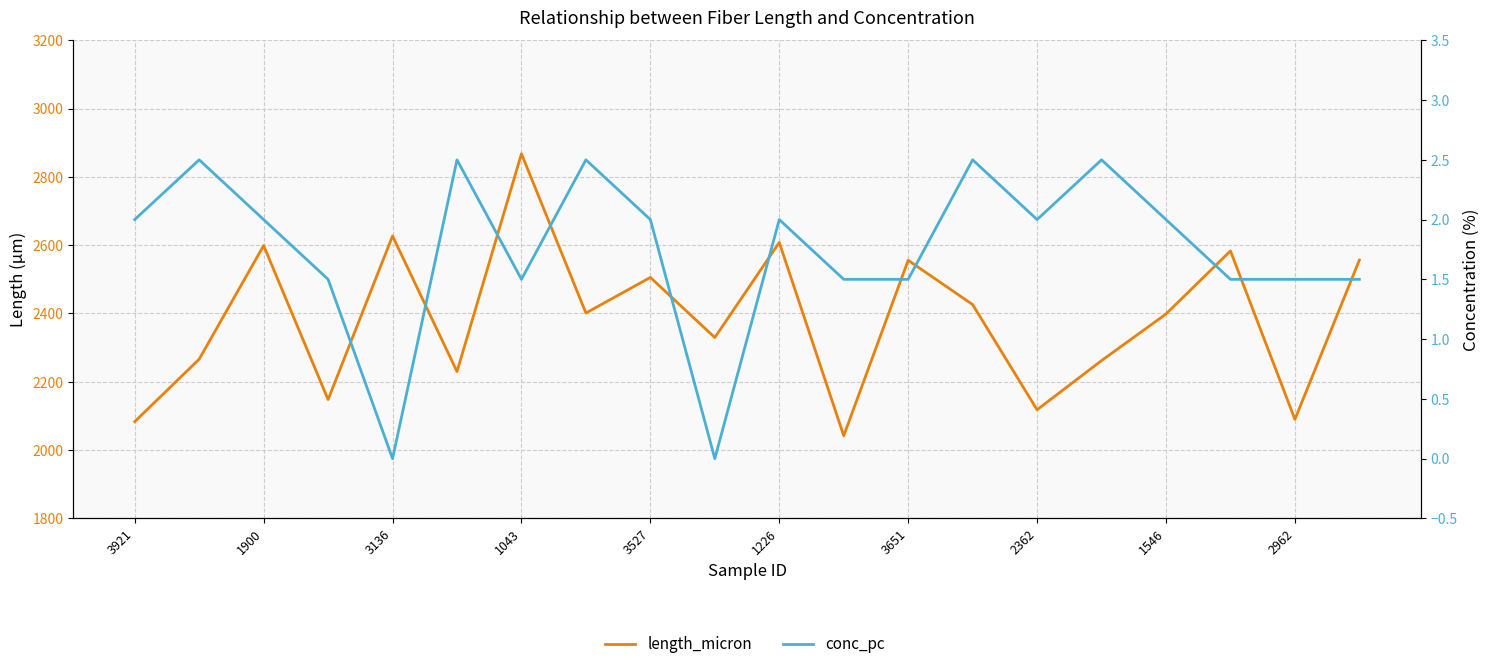

Reading left to right, what are all the values shown in this chart?

length_micron: 2083.3	2266.2	2598.9	2147.9	2627.0	2229.8	2867.8	2401.3	2505.6	2329.6	2608.0	2042.0	2555.7	2426.1	2118.0	2262.0	2398.5	2583.2	2089.9	2556.4
conc_pc: 2.0	2.5	2.0	1.5	0.0	2.5	1.5	2.5	2.0	0.0	2.0	1.5	1.5	2.5	2.0	2.5	2.0	1.5	1.5	1.5